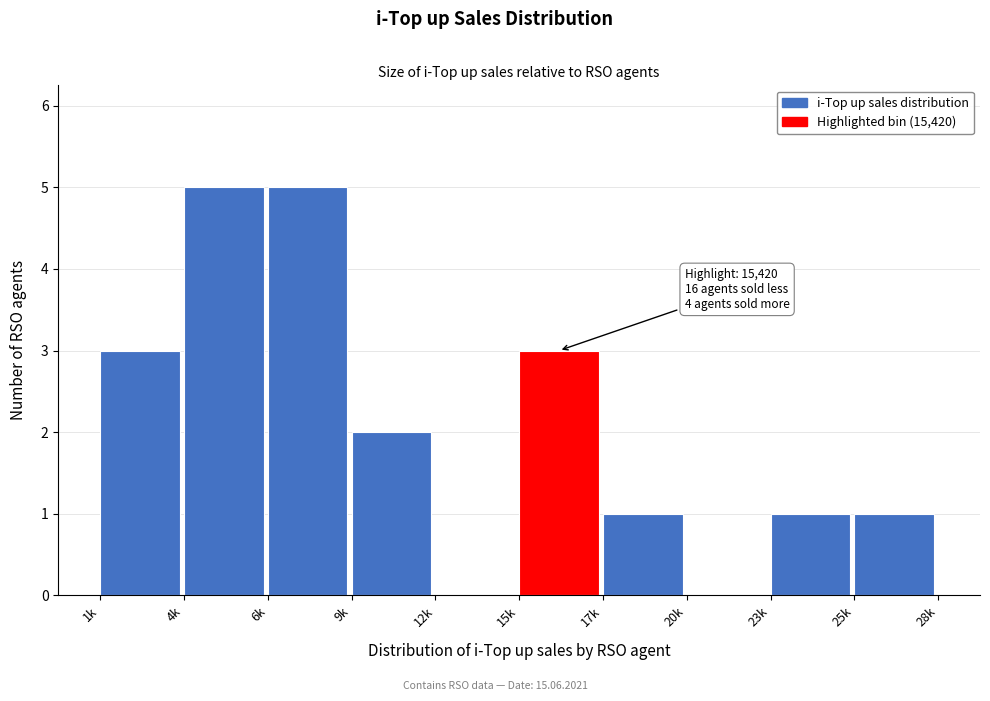

Reading right to left, what are all the values shown in this chart?

25k=1	23k=1	20k=0	17k=1	15k=3	12k=0	9k=2	6k=5	4k=5	1k=3